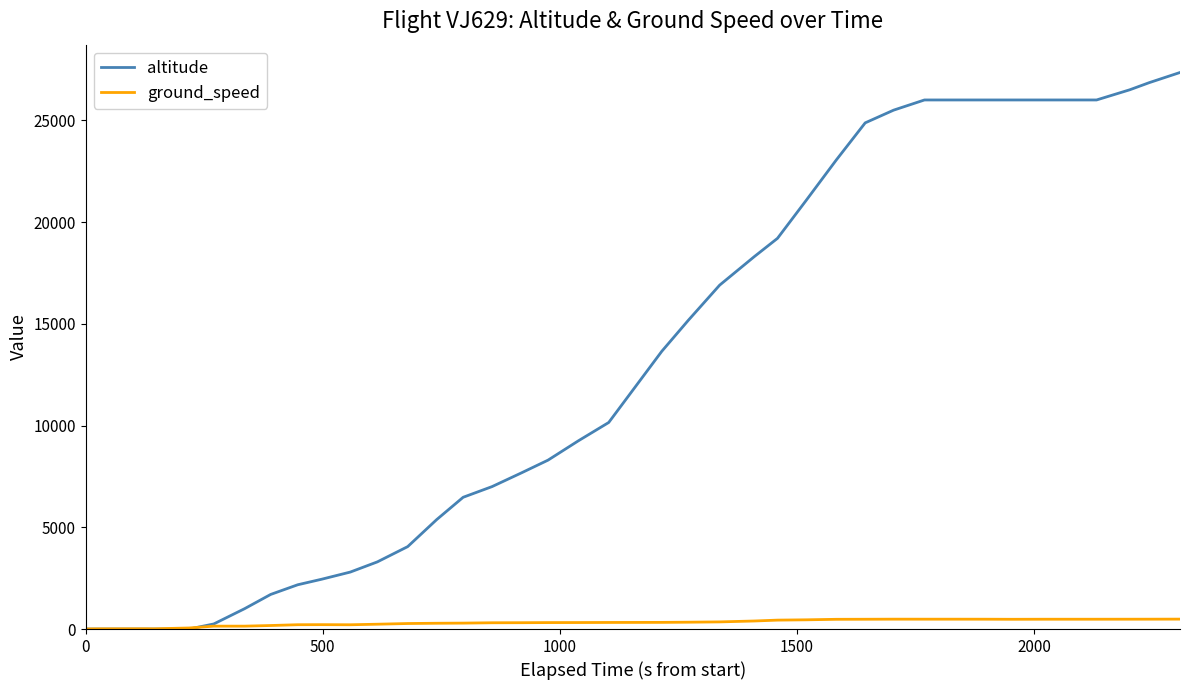

Rank the series by their average value, from highest to lowest.

altitude, ground_speed